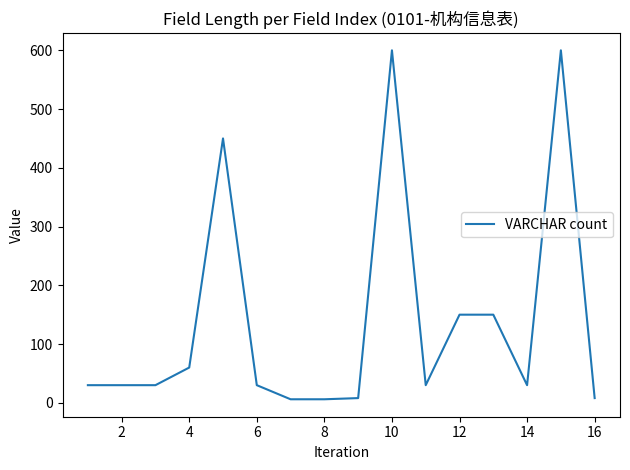

What is the greatest value displayed?

600